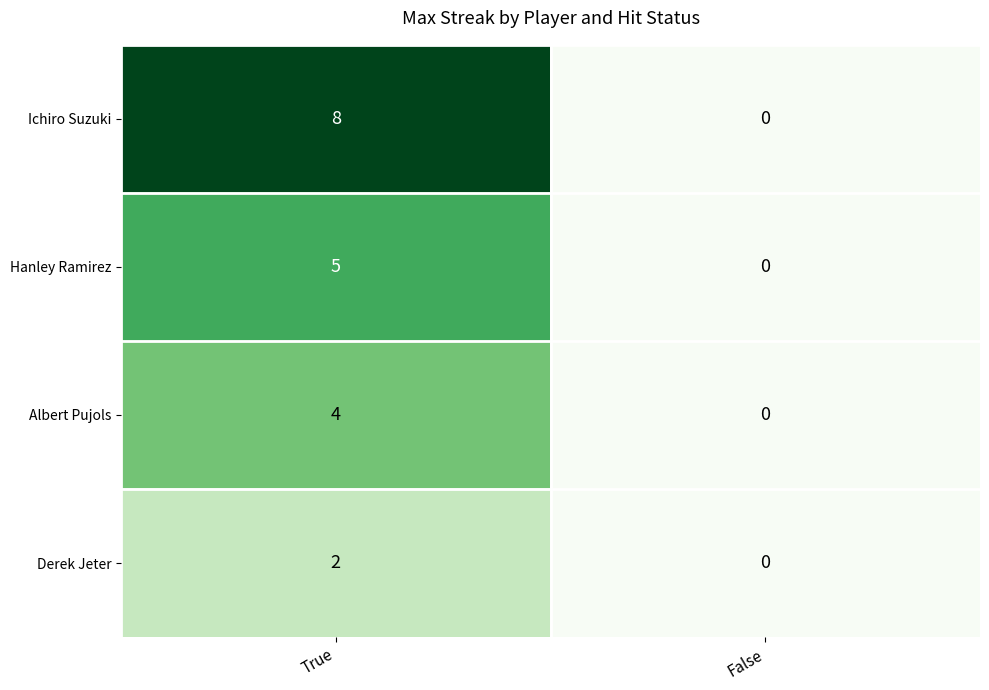

What is the maximum value shown in the chart?

8